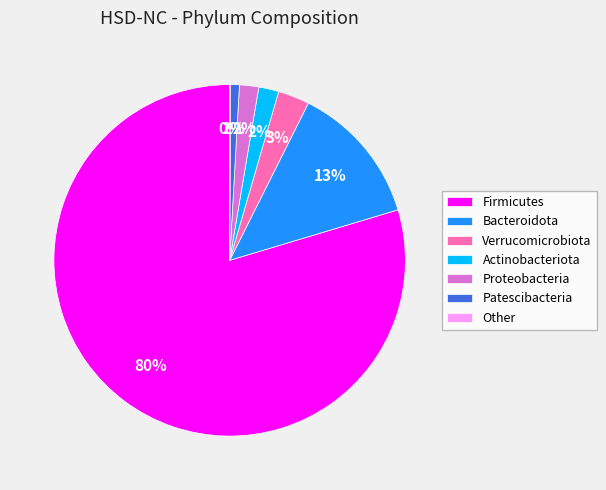

To the nearest percent, what is the average slice percentage?

14%